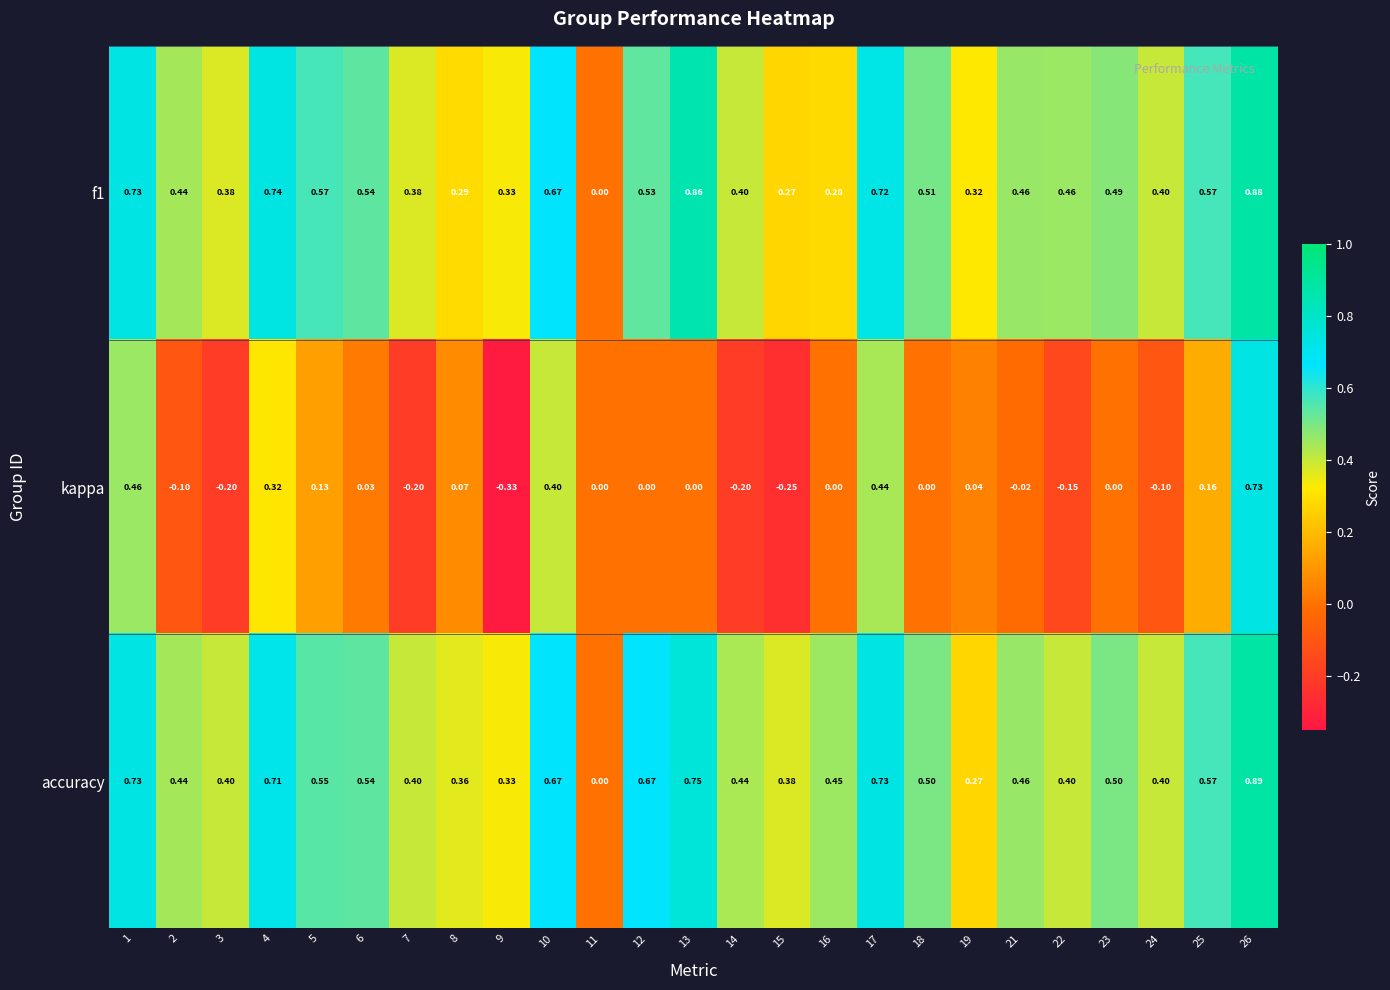

Is the value of f1 at 21 greater than the value of accuracy at 17?

No